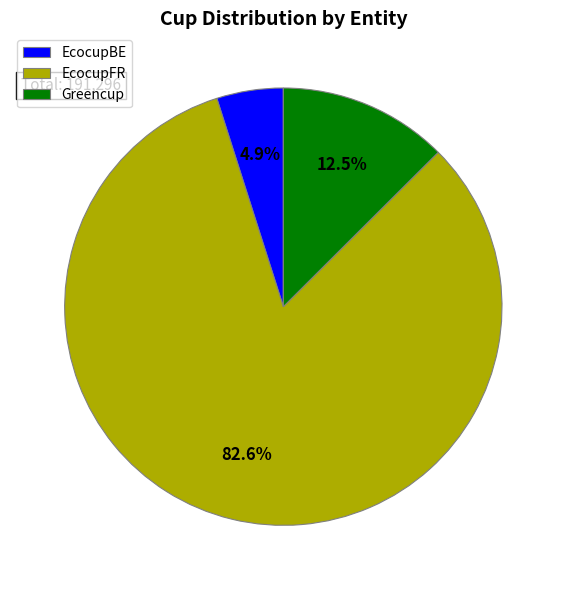

What is the largest slice in the pie chart?

EcocupFR